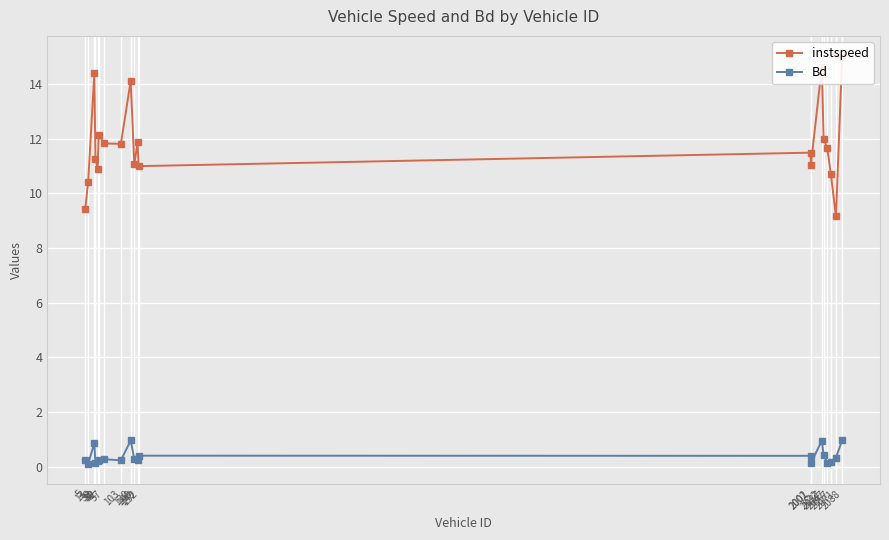

Which category has the highest value in the Bd series?

2088